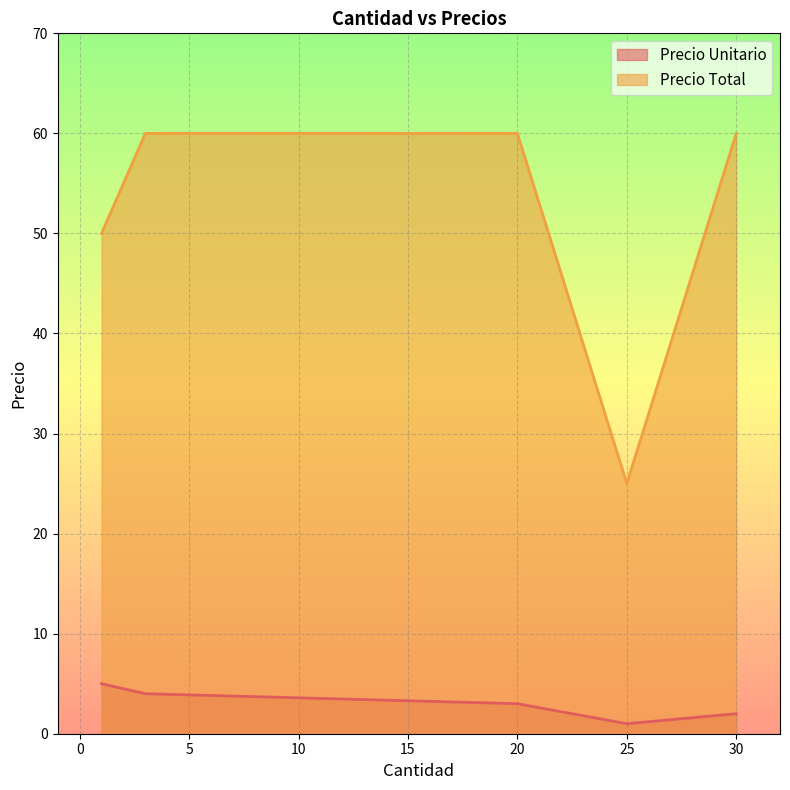

How many Precio Total values are between 50 and 60?

4